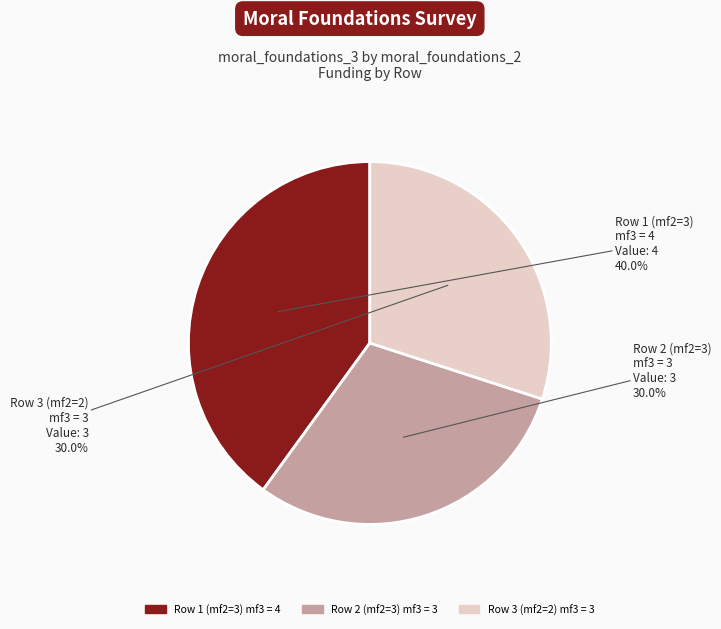

Is there a majority slice in this chart?

No